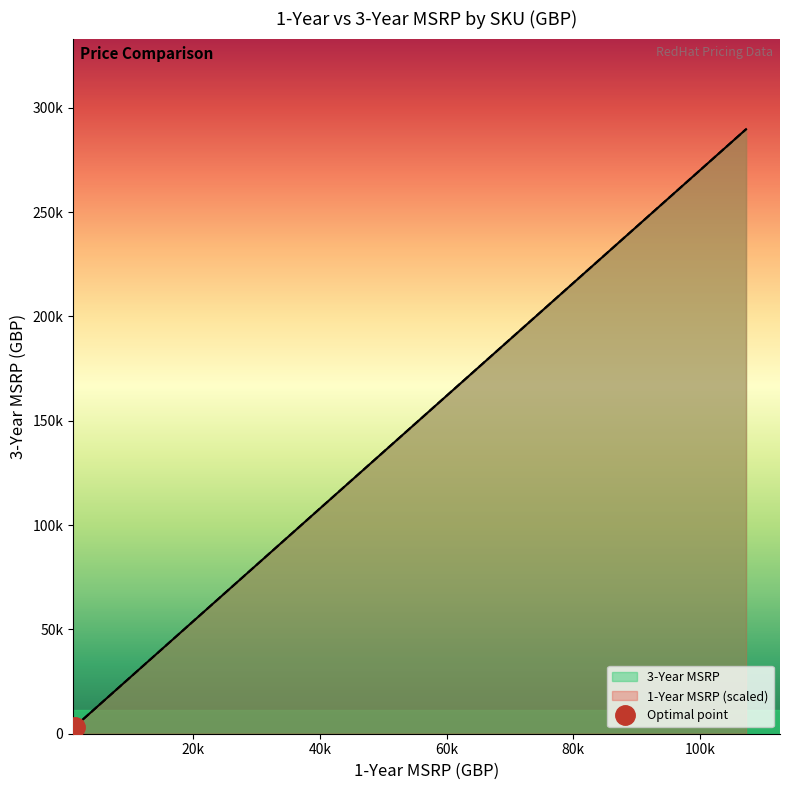

Reading left to right, list all the values displayed in this chart.

3-Year MSRP: MW00311=22132.4	MW00312=80481.6	MW00313=289733.8	MW00314=14755.0	MW00315=53654.4	MW00316=193155.8	MW00134=20120.4	MW00135=13413.6	MW2300282=80481.6	MW2315603=53654.4	MW2399076=289733.8	MW2300217=193155.8	MW01552=5030.1	MW01553=3353.4	MW02000=10060.2
1-Year MSRP: MW00311=8197.0	MW00312=29808.0	MW00313=107309.0	MW00314=5465.0	MW00315=19872.0	MW00316=71539.0	MW00134=7452.0	MW00135=4968.0	MW2300282=29808.0	MW2315603=19872.0	MW2399076=107309.0	MW2300217=71539.0	MW01552=1863.0	MW01553=1242.0	MW02000=3726.0